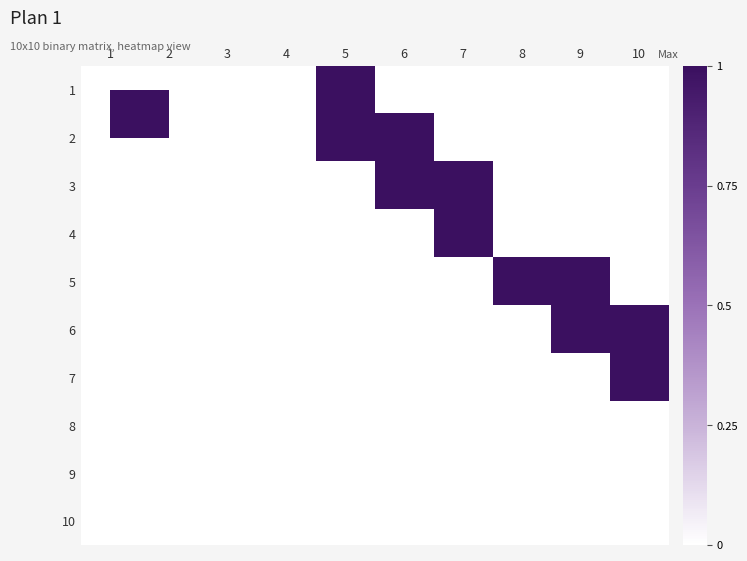

At which category is the sum across all series the highest?

5